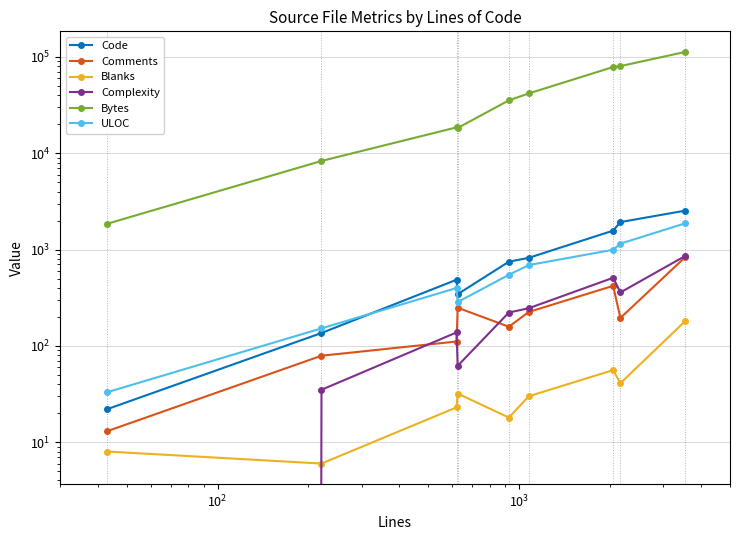

True or false: ULOC and Bytes cross at least once.

False